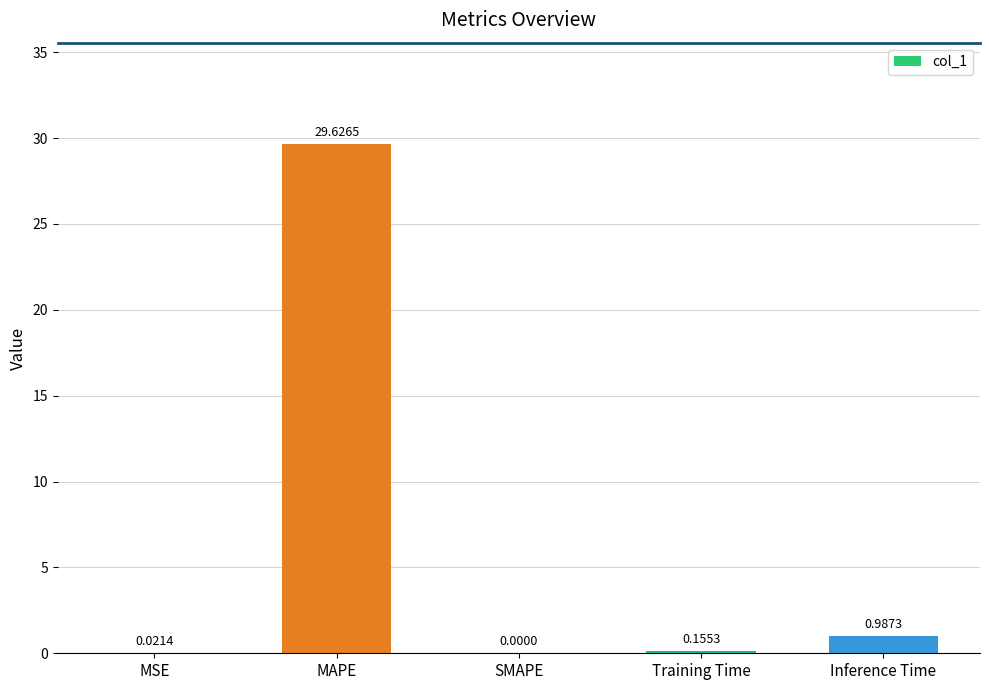

Which category has the highest value across all series?

MAPE